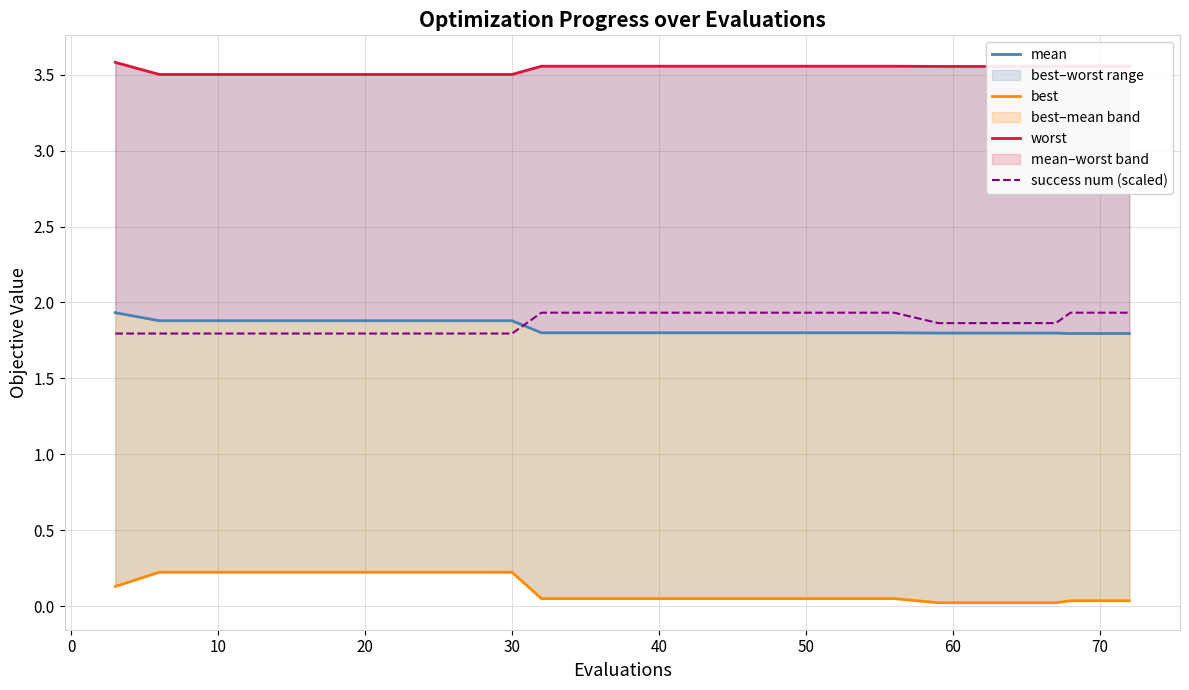

What is the minimum value for success num (scaled)?

1.8